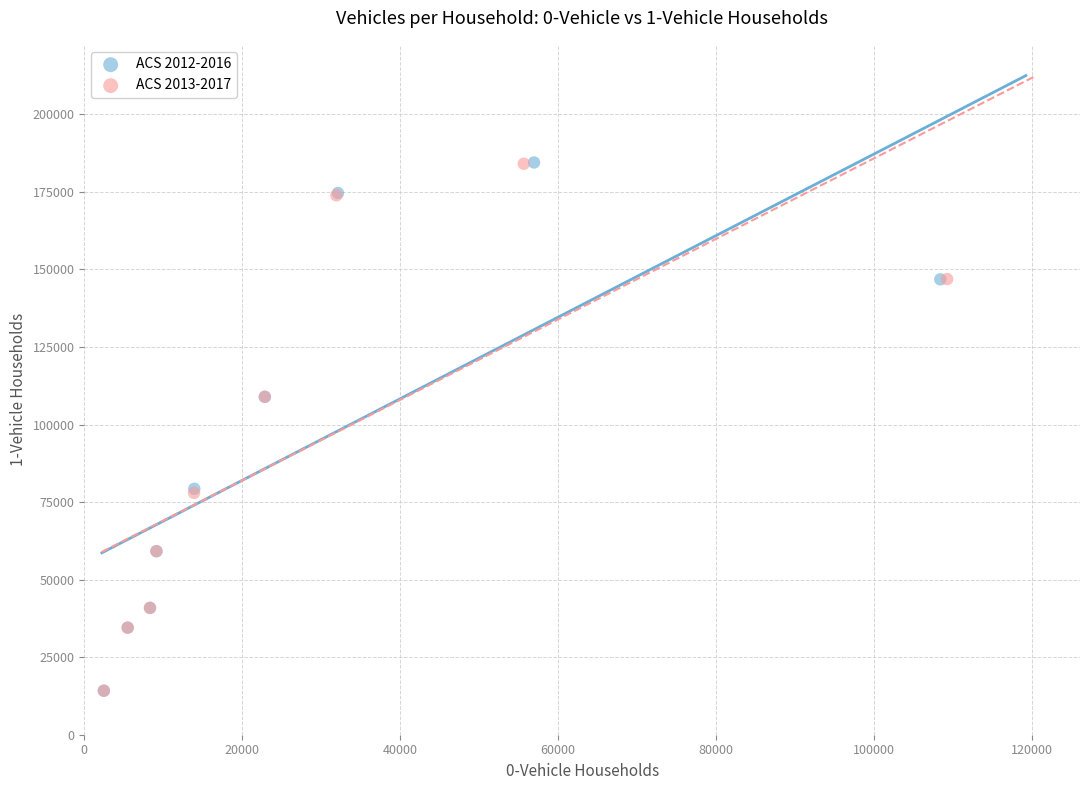

What are all the series names shown in the legend?

ACS 2012-2016, ACS 2013-2017